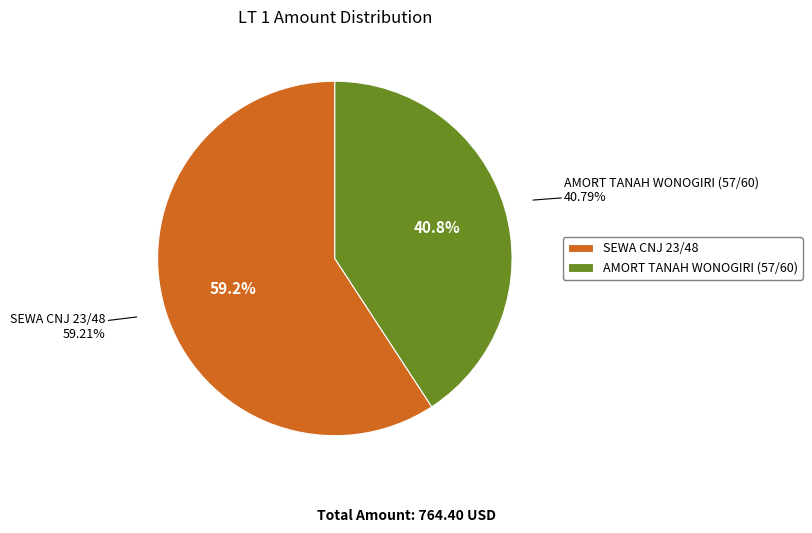

True or false: AMORT TANAH WONOGIRI (57/60) accounts for 41% of the total.

True